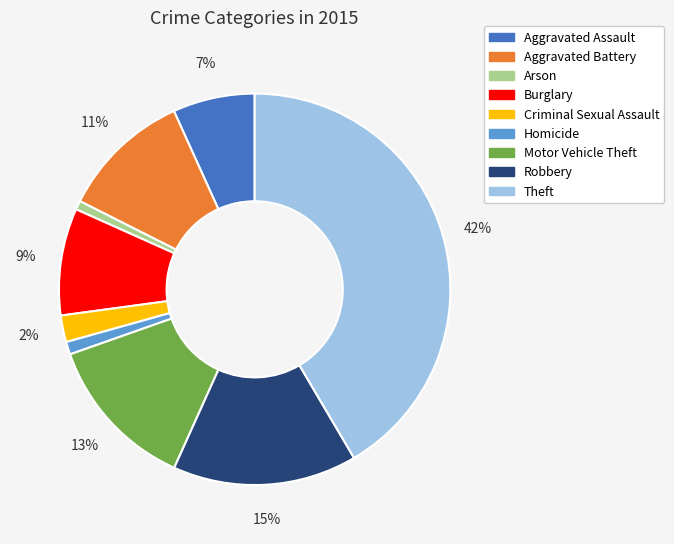

Which slice is the largest?

Theft